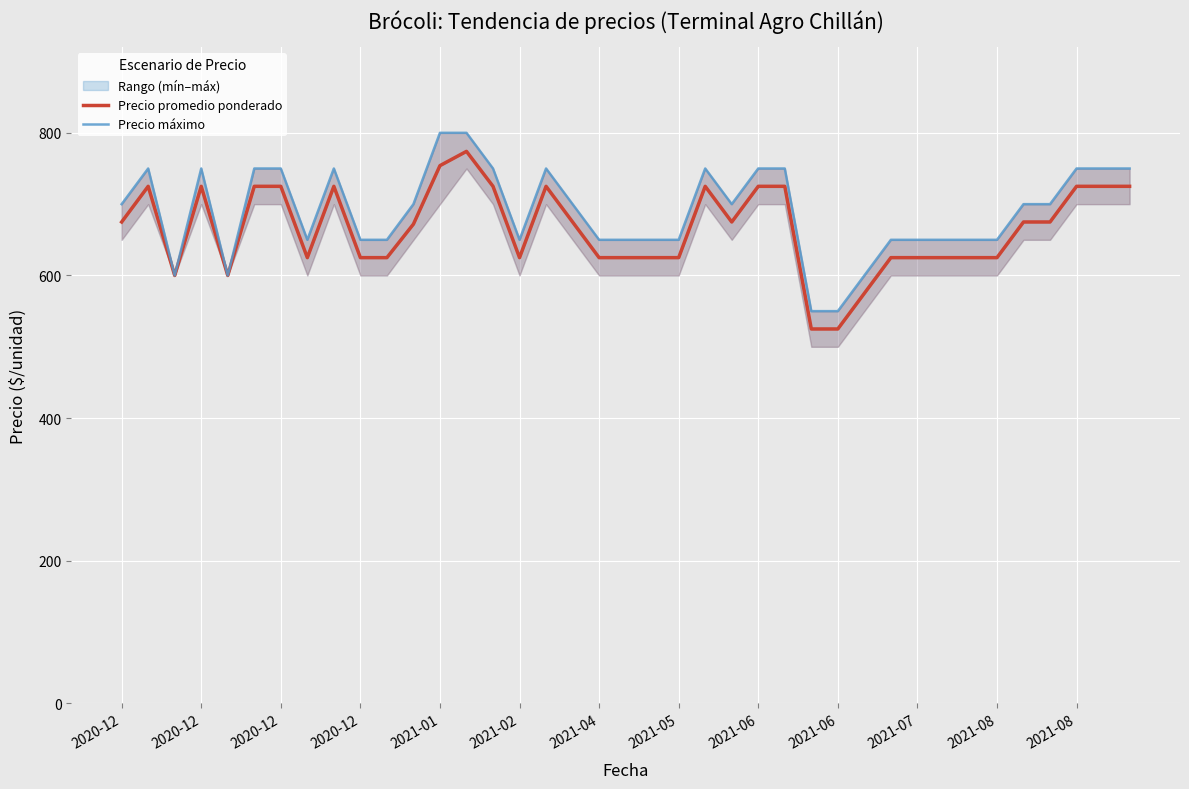

At how many categories does at least one series exceed 722?

15